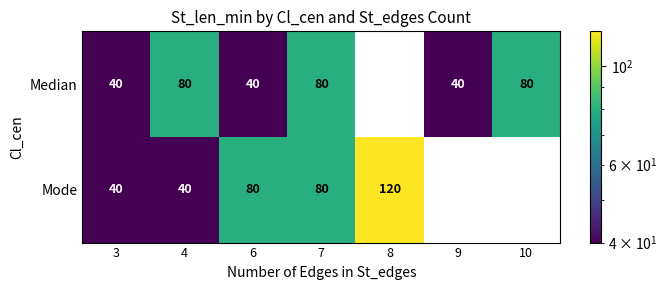

What is the sum of the Mode values at 6 and 3?

120